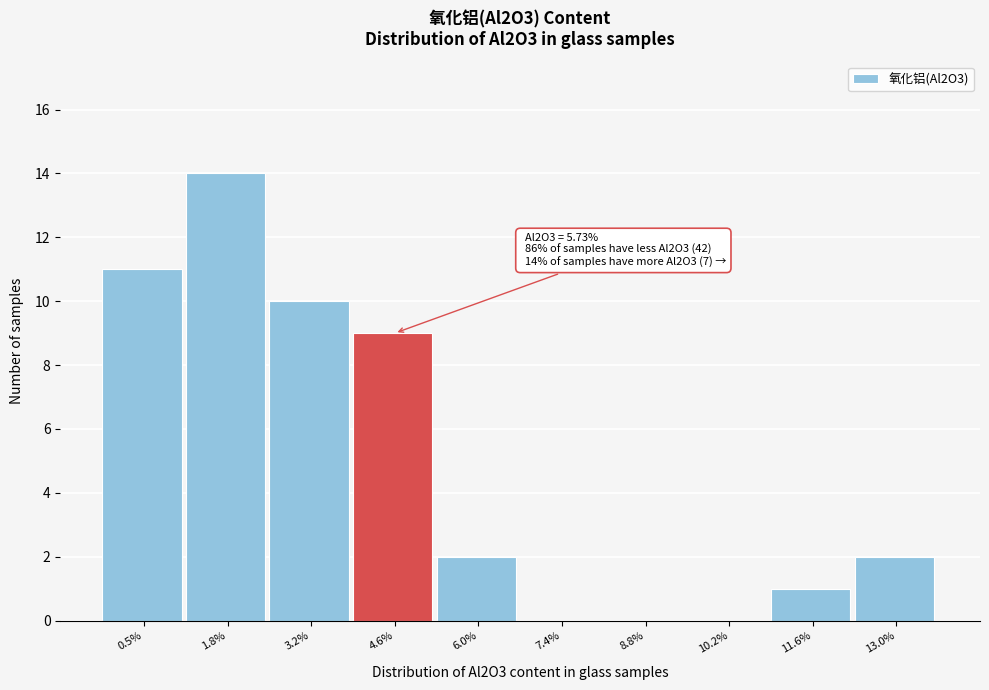

Reading right to left, transcribe all the data shown in this chart.

13.0%=2	11.6%=1	10.2%=0	8.8%=0	7.4%=0	6.0%=2	4.6%=9	3.2%=10	1.8%=14	0.5%=11